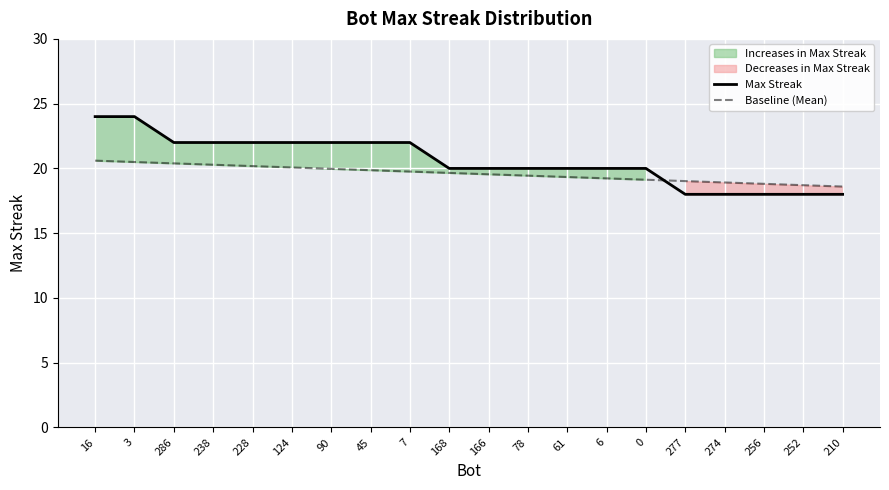

Count the number of categories in the chart.

20